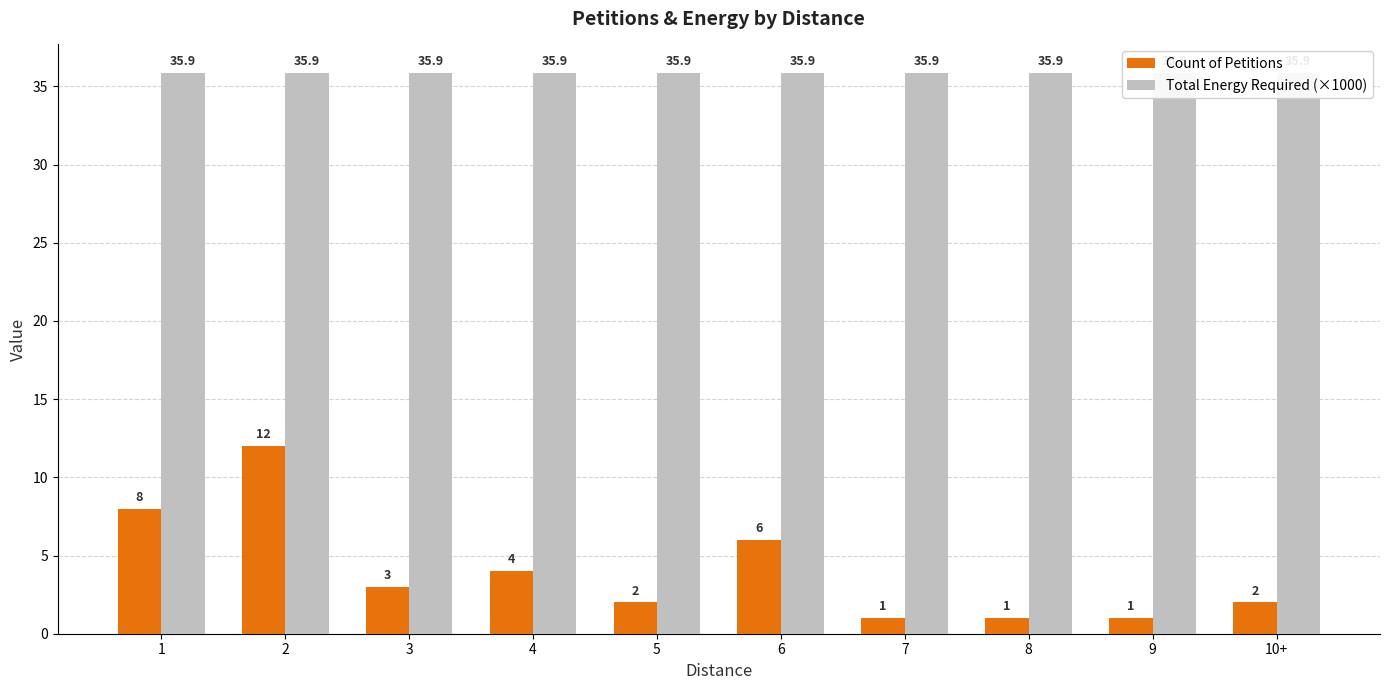

List the labels in order of Total Energy Required (×1000) value, smallest first.

1, 2, 3, 4, 5, 6, 7, 8, 9, 10+